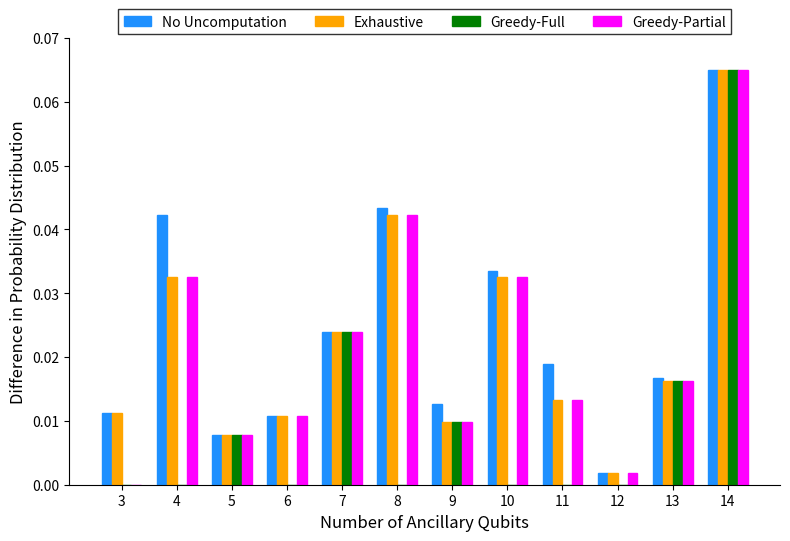

Between 4 and 14, which series saw the biggest shift?

Greedy-Full